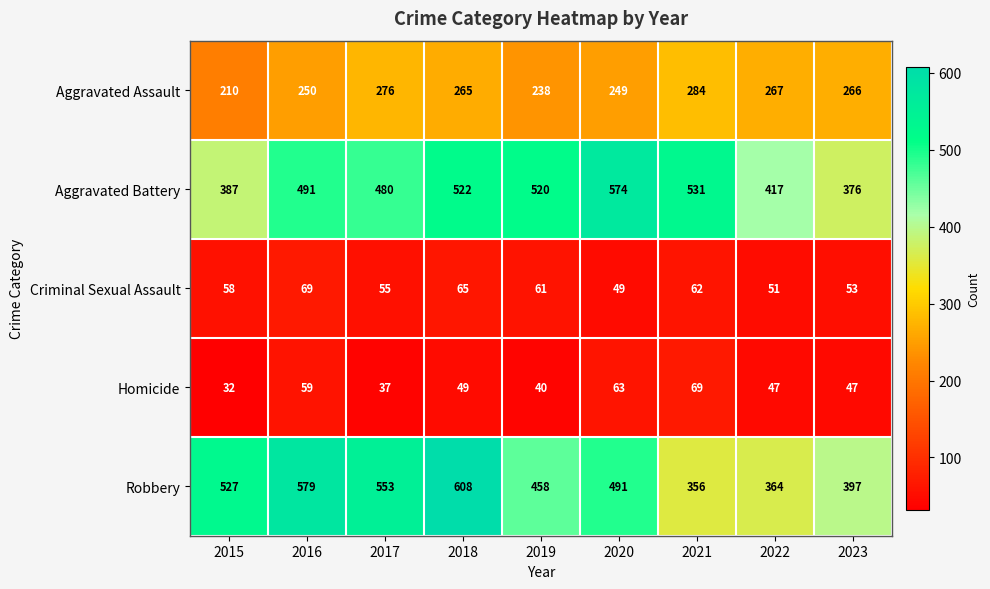

At how many categories does at least one series exceed 167?

9